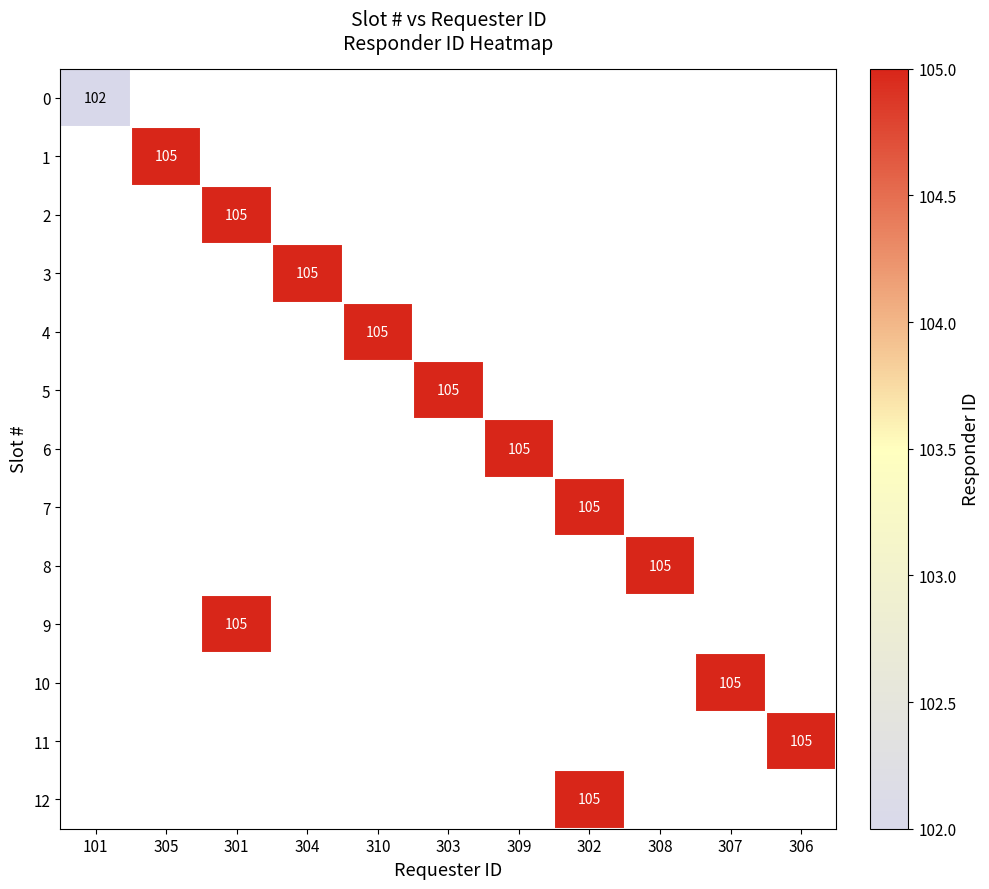

What is the maximum value shown in the chart?

105.0